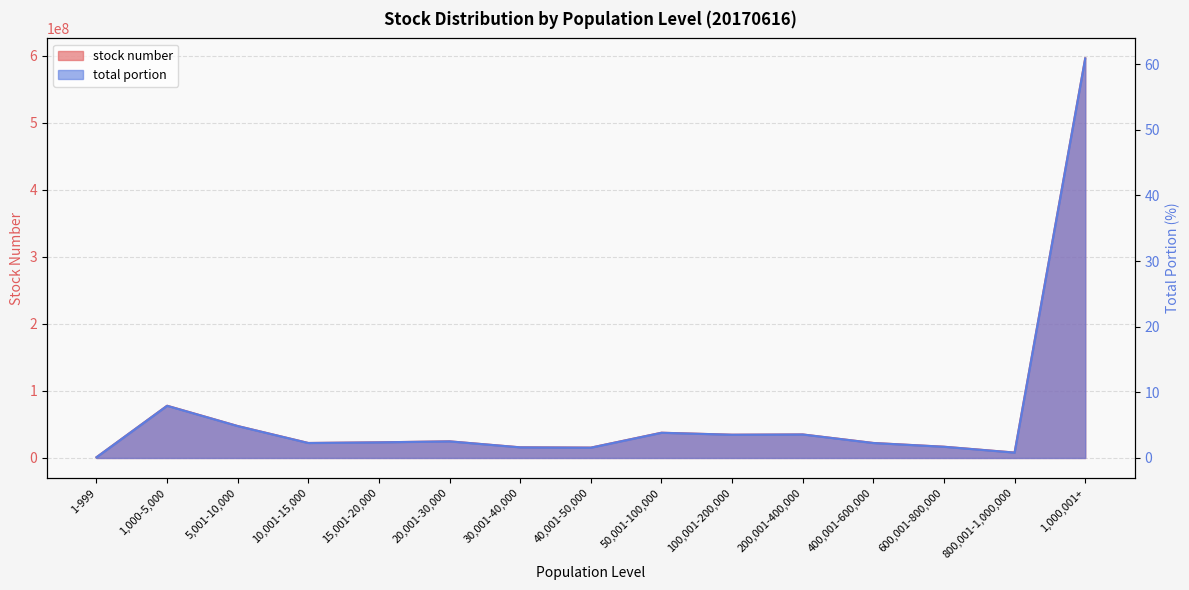

Does the chart display data point markers on the line(s)?

No